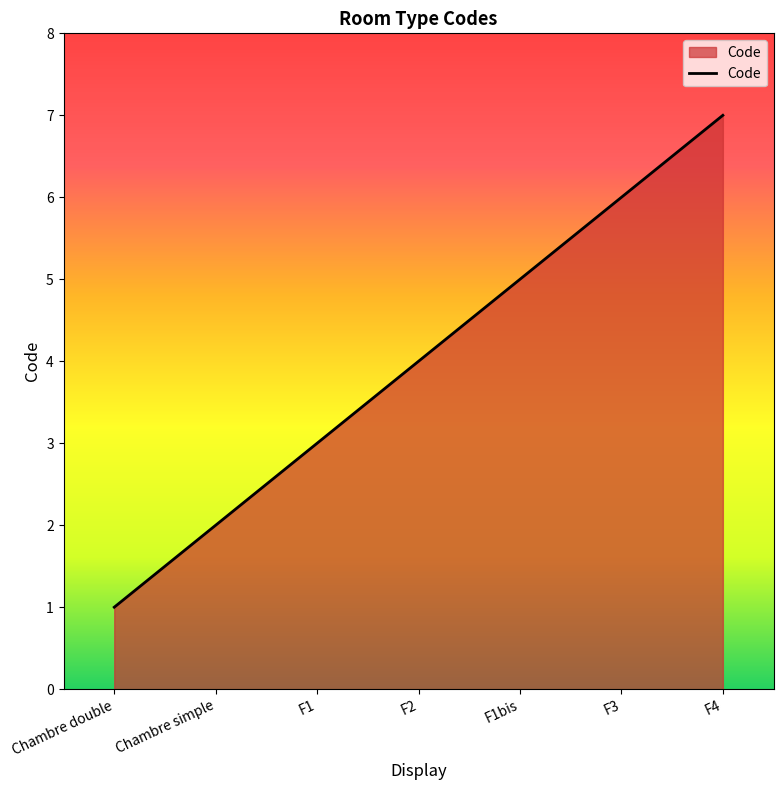

At which category does the chart reach its peak across all series?

F4